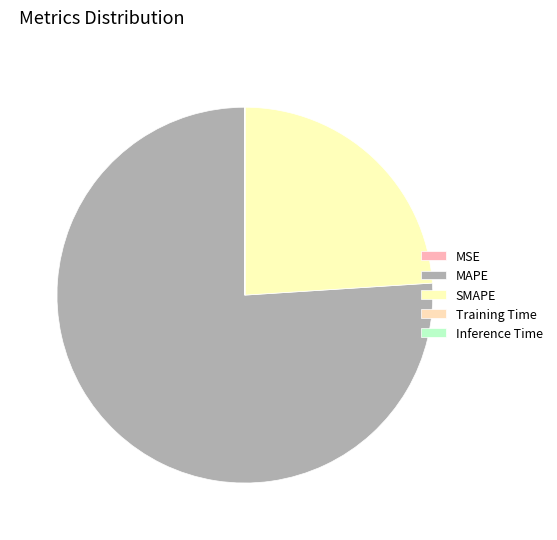

To the nearest percent, what portion does MAPE represent?

76%